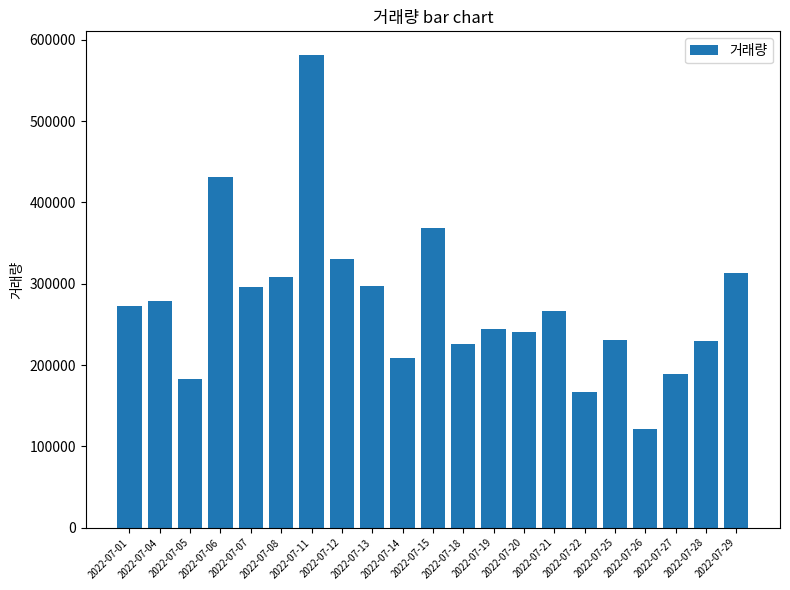

Does the chart contain any negative values?

No